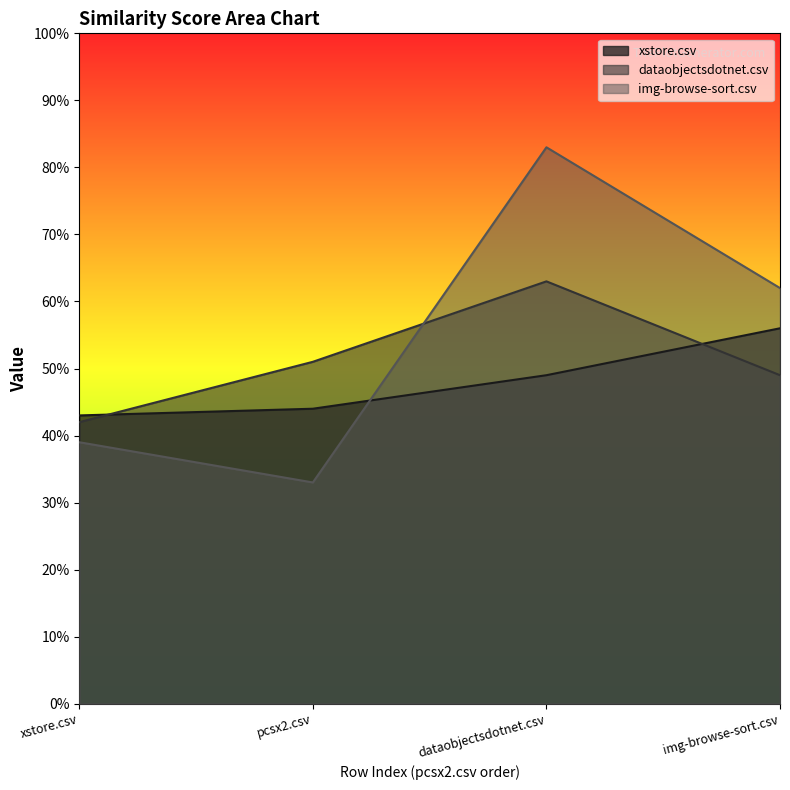

List the series in order of their peak value, lowest first.

xstore.csv, dataobjectsdotnet.csv, img-browse-sort.csv